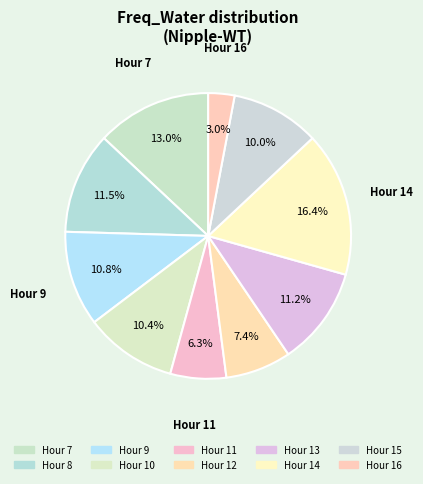

To the nearest percent, what is the difference between the largest and smallest slice percentages?

13%